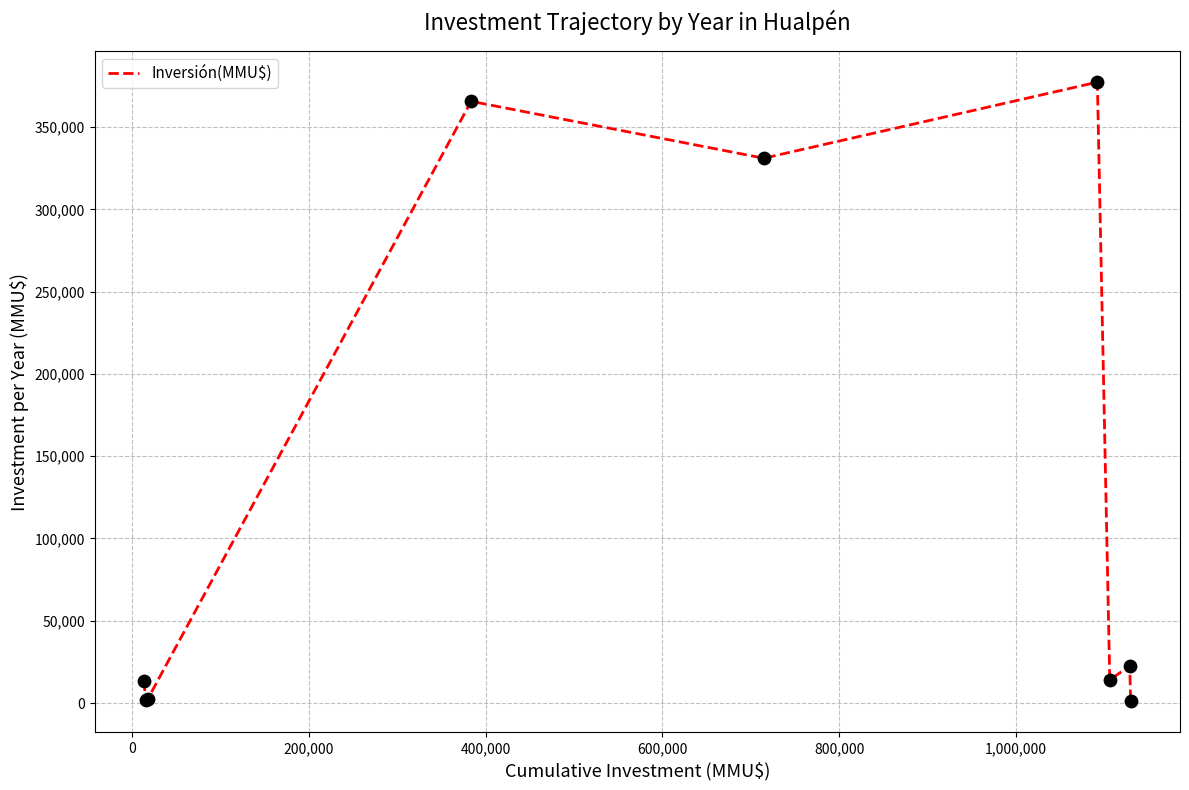

What is the maximum value shown in the chart?

377303